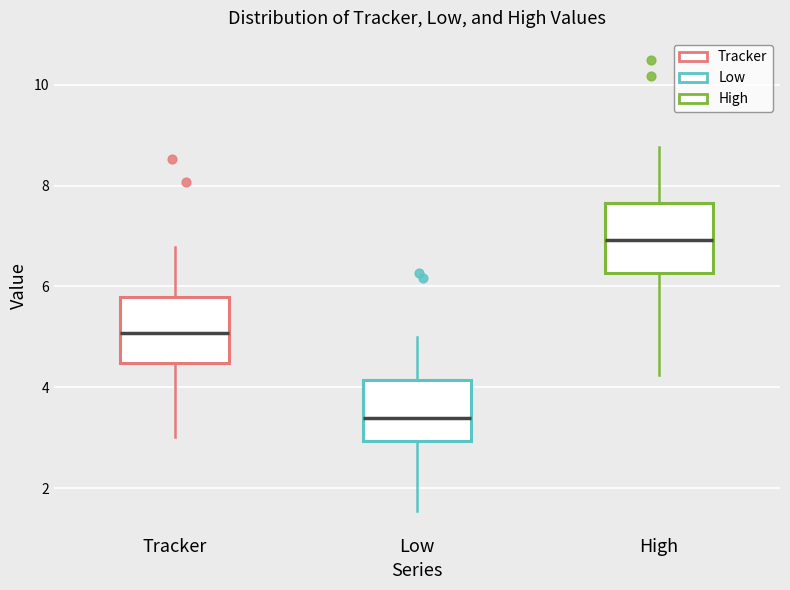

Reading left to right, transcribe this box plot: for each box, give where its median line is, the range the box spans, and where its two whiskers end, as read against the y-axis. The values are not printed on the chart, so give them approximately, as read against the axis.

Tracker: median 5.0, box 4.4 to 5.8, whiskers 3.0 to 6.8
Low: median 3.4, box 3.0 to 4.2, whiskers 1.6 to 5.0
High: median 7.0, box 6.2 to 7.6, whiskers 4.2 to 8.8